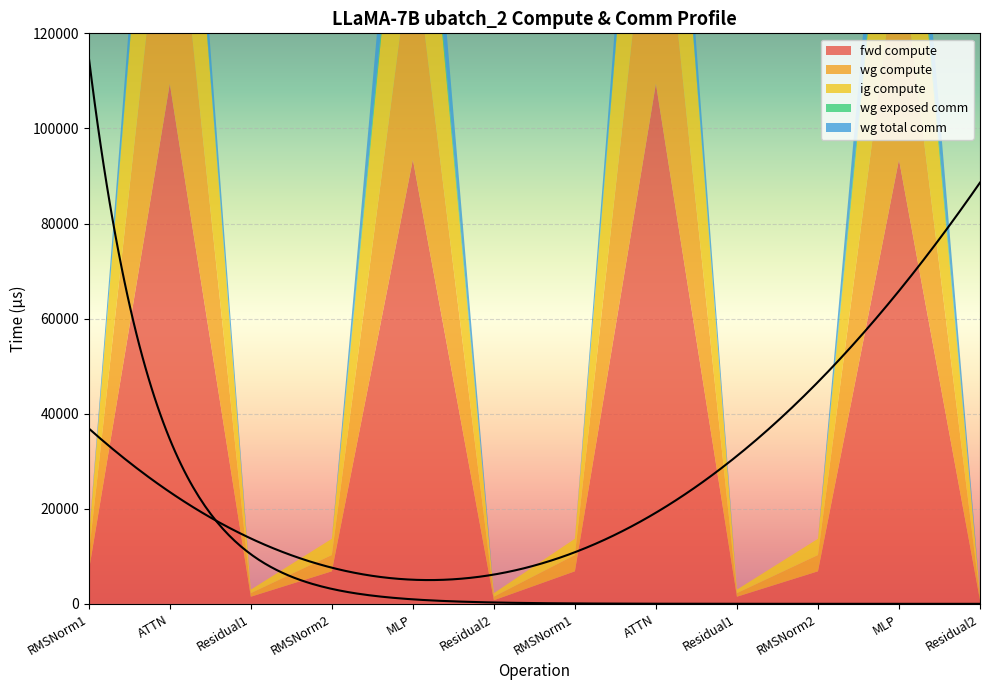

True or false: ig compute and wg compute intersect in this chart.

False